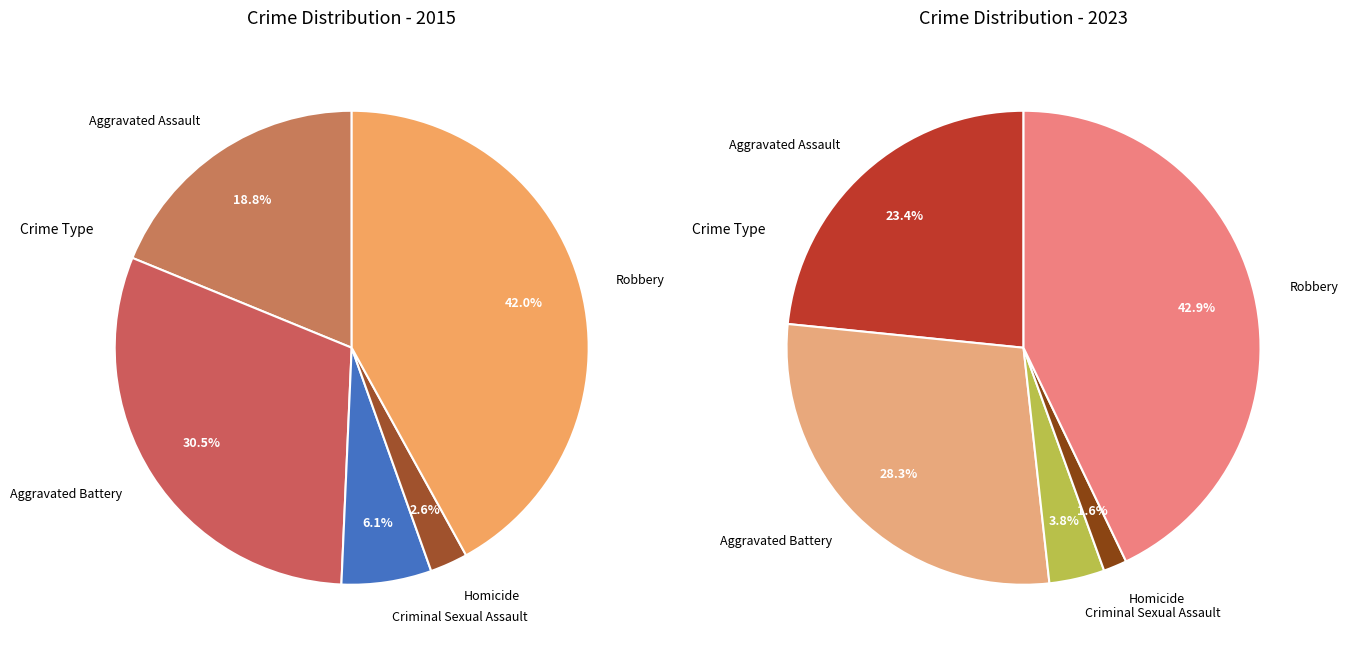

Count the number of slices in the pie.

5